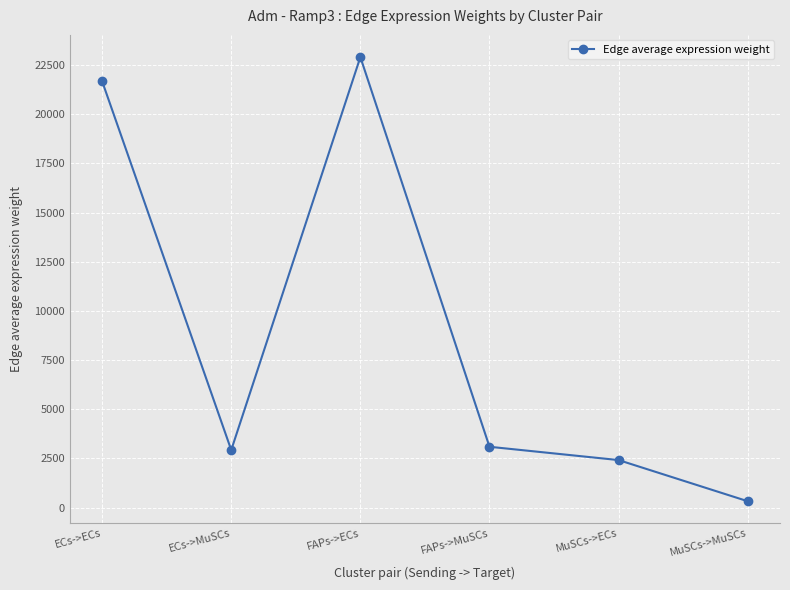

The chart shows a value of 2418.3 at MuSCs->ECs. True or false?

True